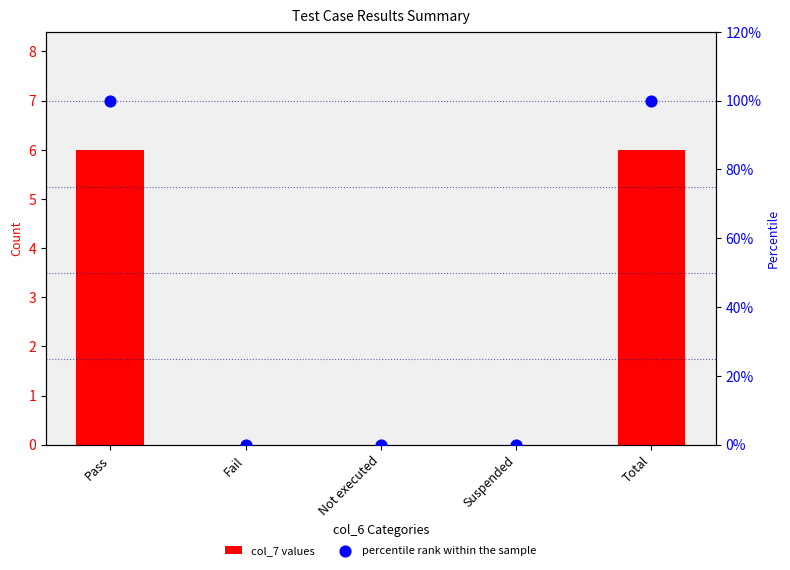

What are all the series names shown in the legend?

col_7 values, percentile rank within the sample